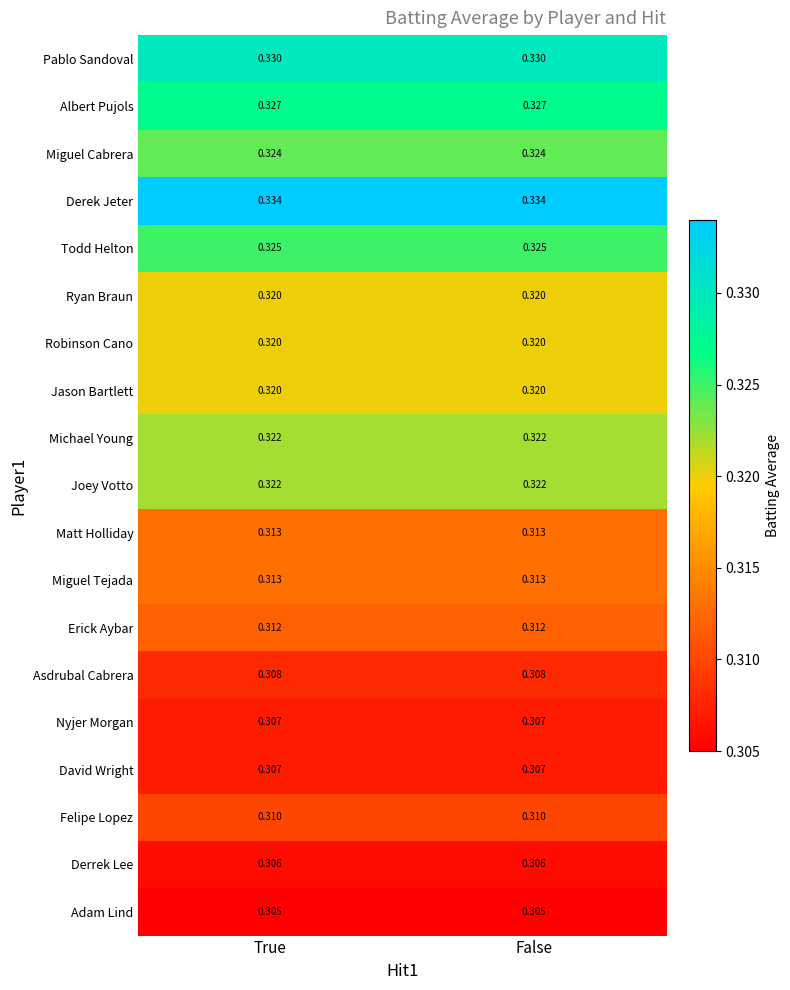

Which series has the largest total across all categories?

Derek Jeter